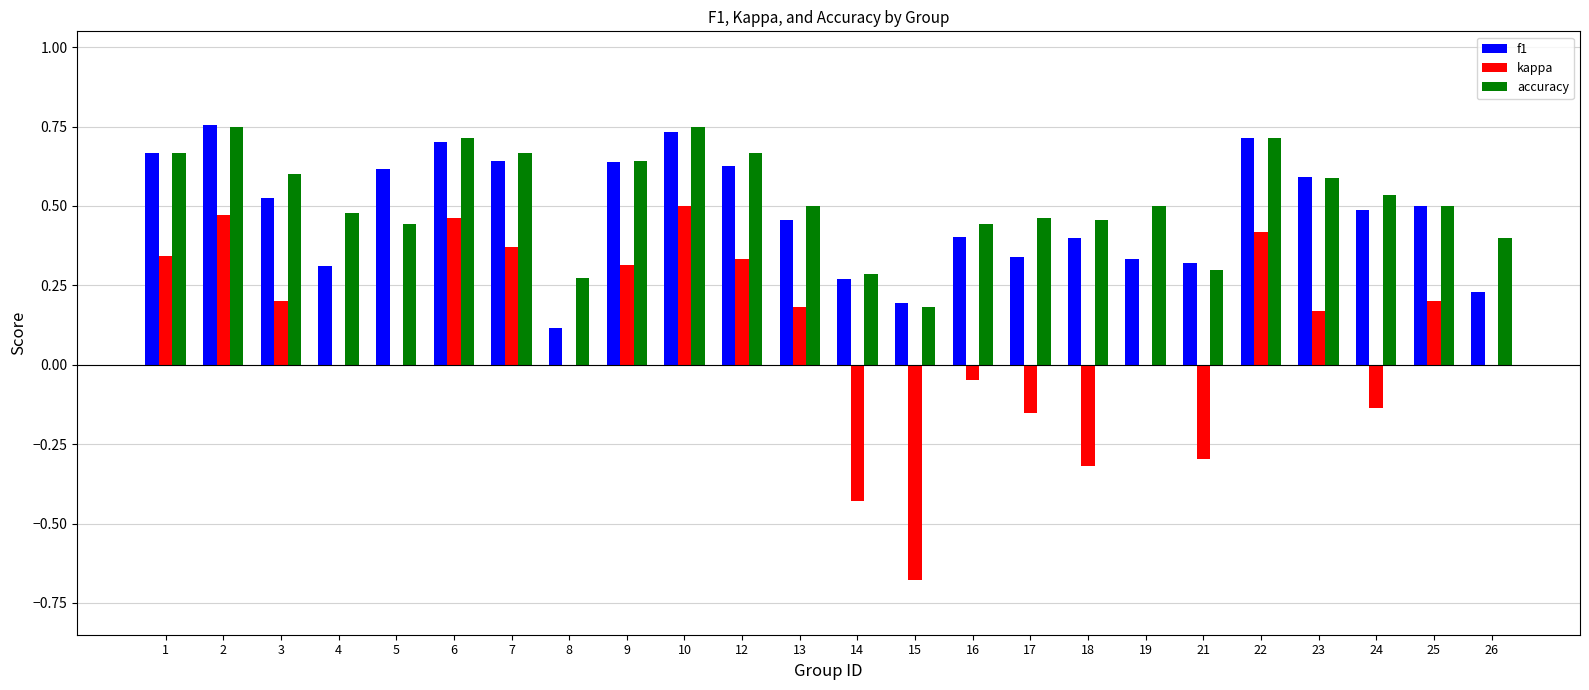

What is the sum of the accuracy values at 1 and 12?

1.3